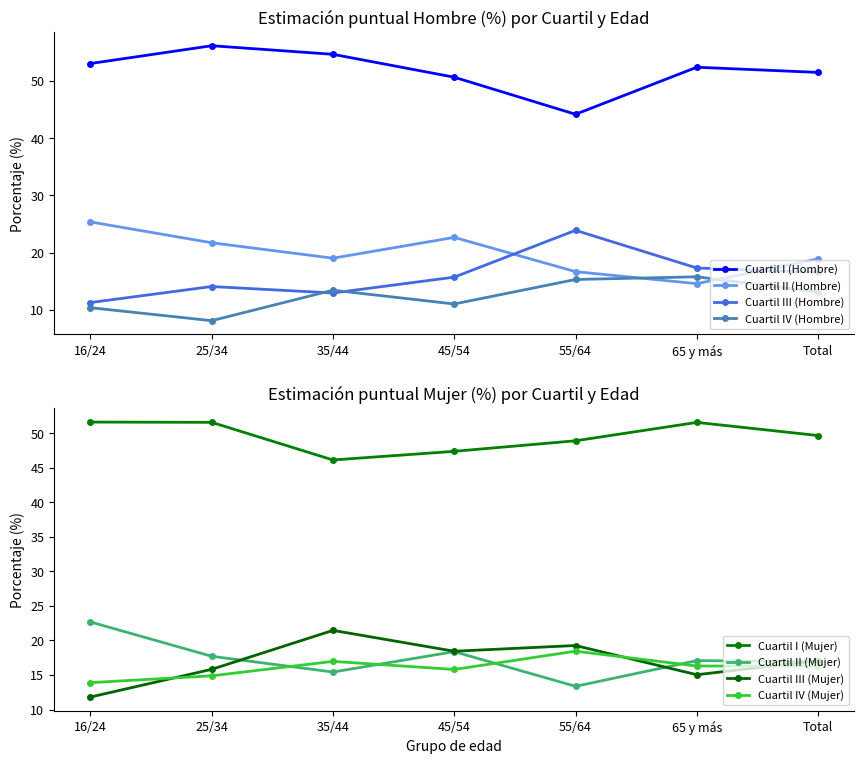

True or false: Cuartil I (Hombre) has more than 0 points higher than both neighbors.

True